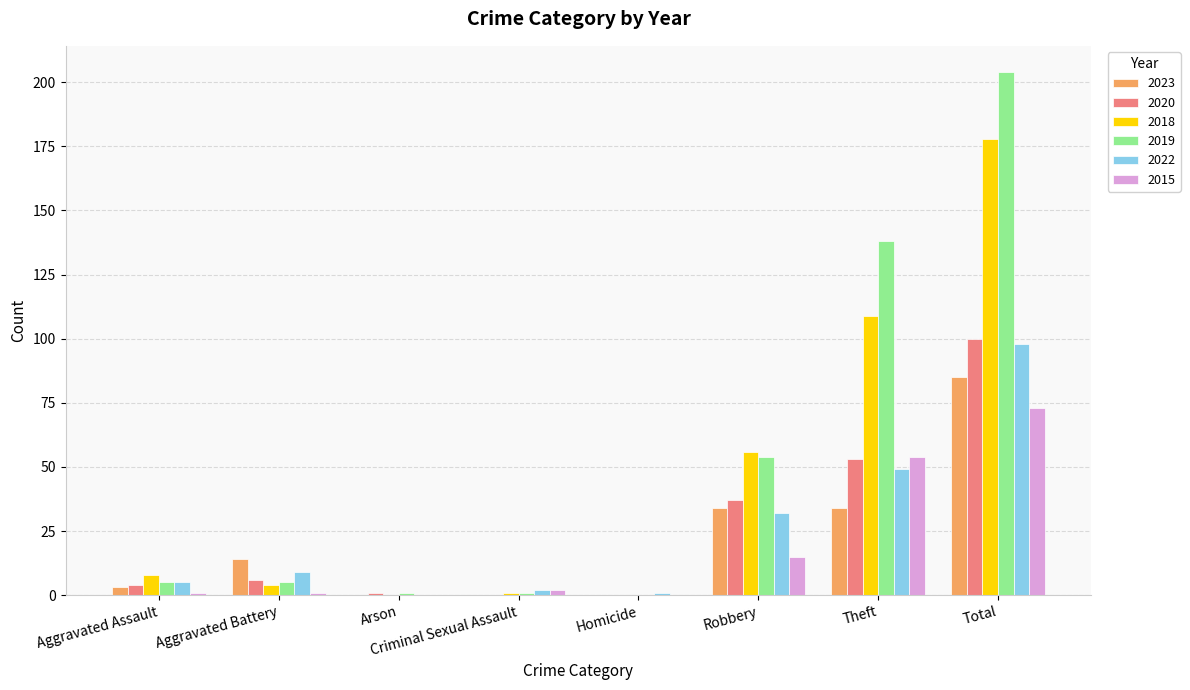

Reading left to right, extract all data points from this chart.

2023: 3	14	0	0	0	34	34	85
2020: 4	6	1	0	0	37	53	100
2018: 8	4	0	1	0	56	109	178
2019: 5	5	1	1	0	54	138	204
2022: 5	9	0	2	1	32	49	98
2015: 1	1	0	2	0	15	54	73